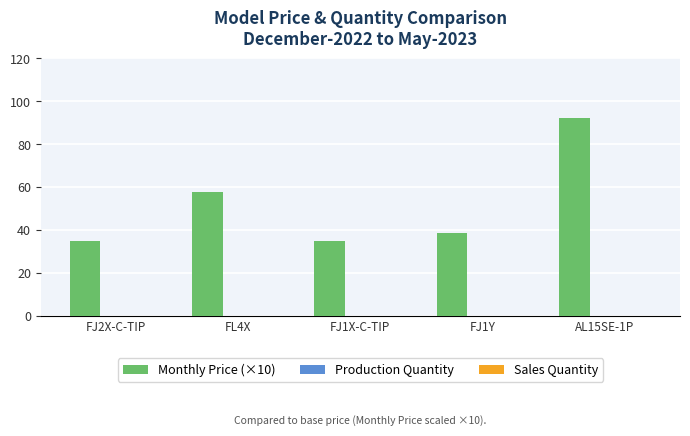

What is the maximum value shown in the chart?

92.0